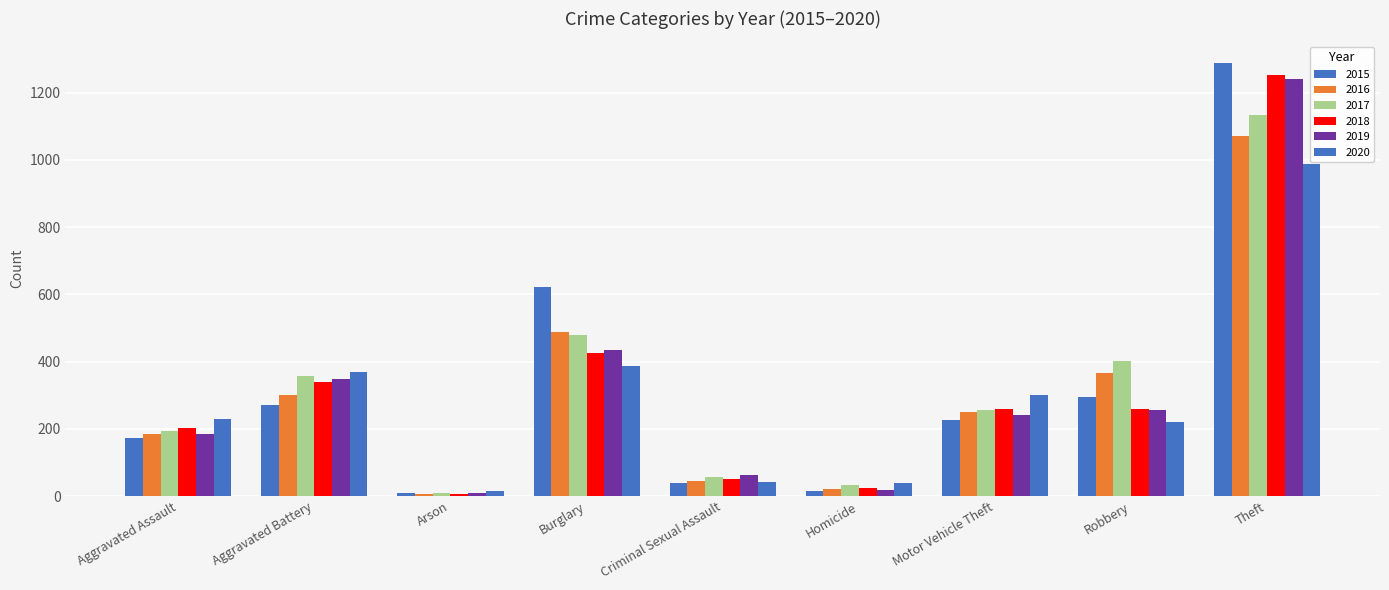

Which series has the largest total across all categories?

2015